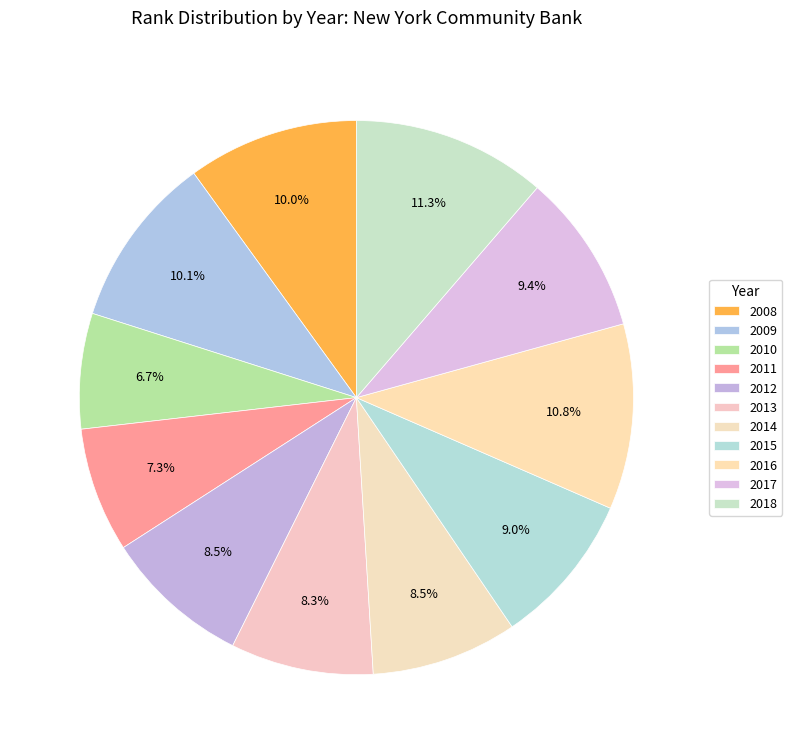

Which slice is the smallest?

2010